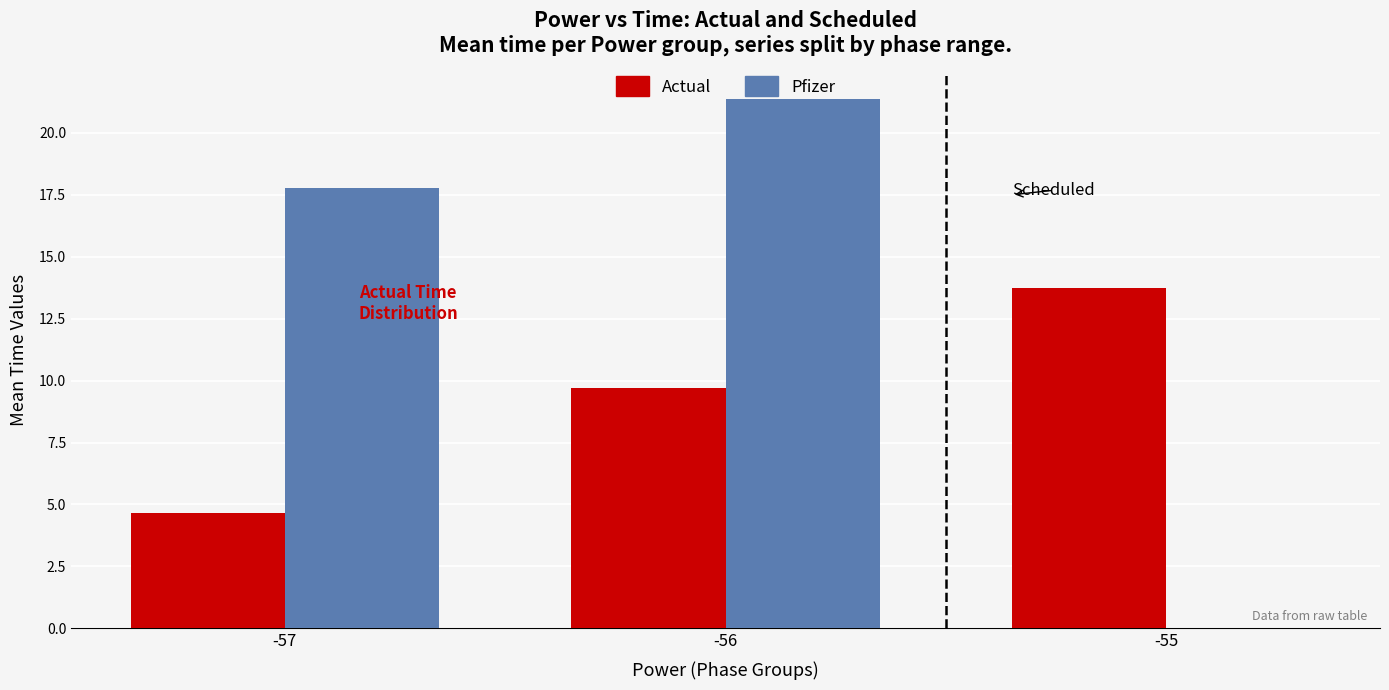

Count the number of data series in this chart.

2